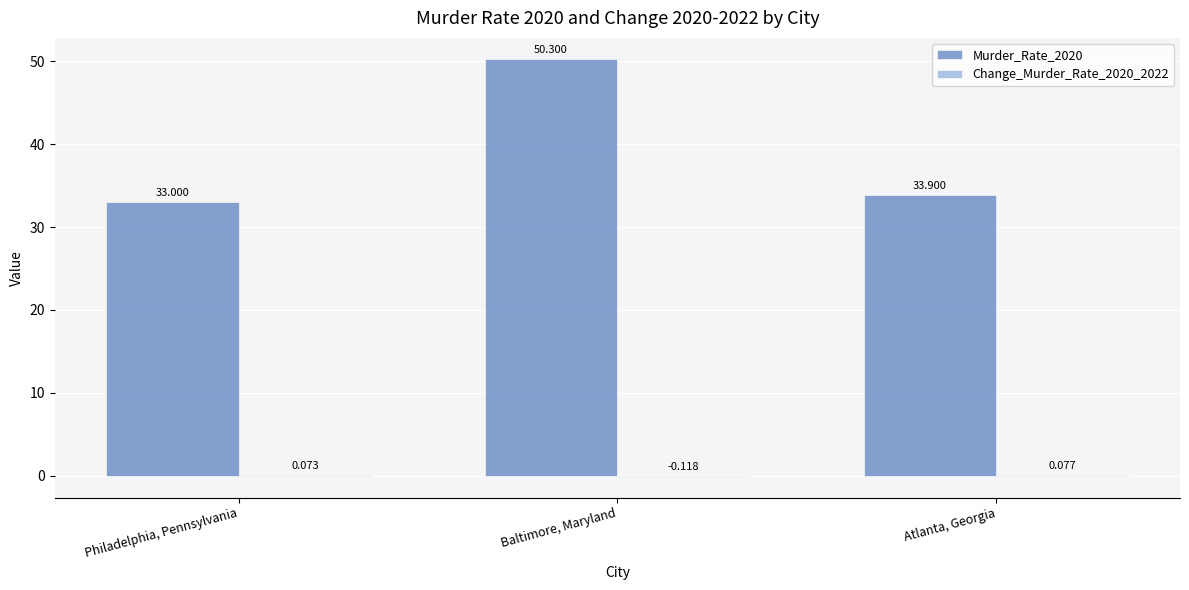

Where is Murder_Rate_2020 nearest to the value 41?

Atlanta, Georgia